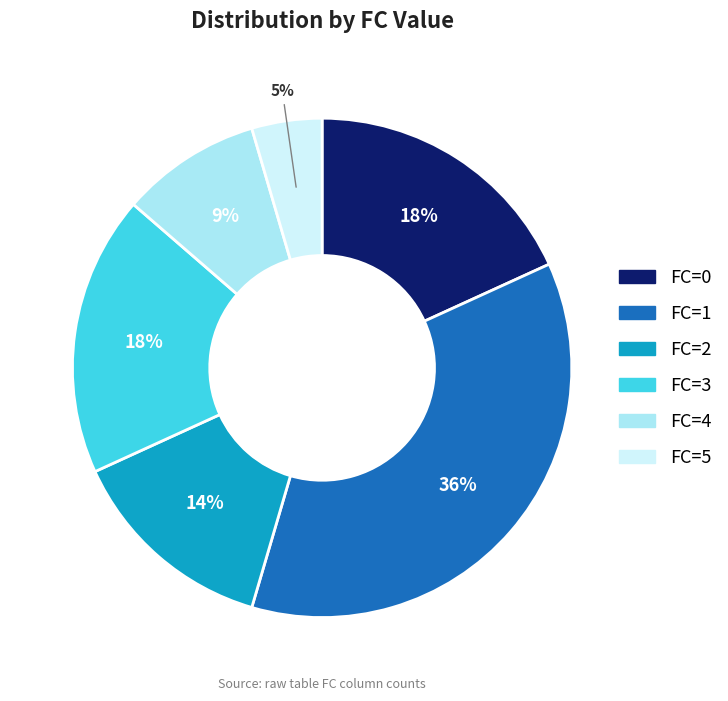

Is there any slice that represents more than half of the pie?

No